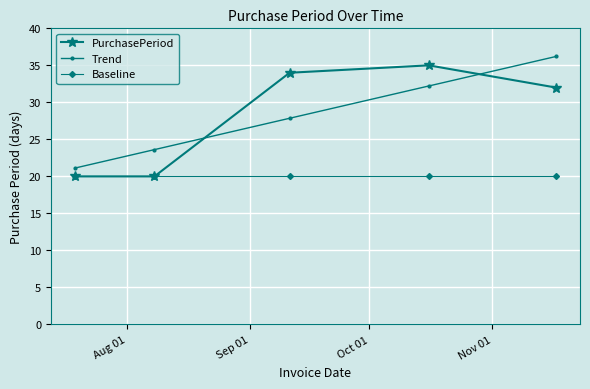

At how many categories does at least one series exceed 31?

3